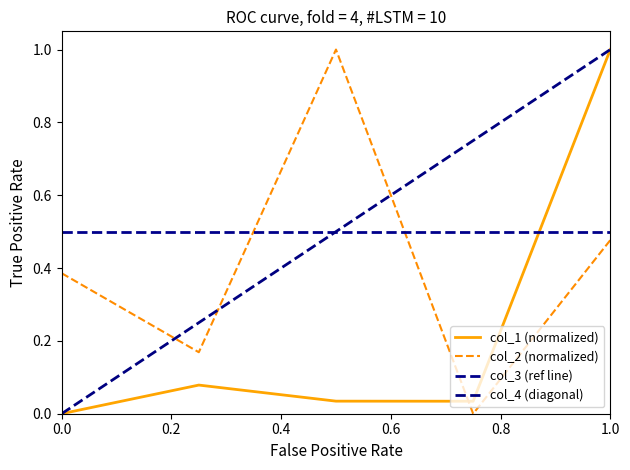

Is it true that col_2 equals 0.1 at 0?

False